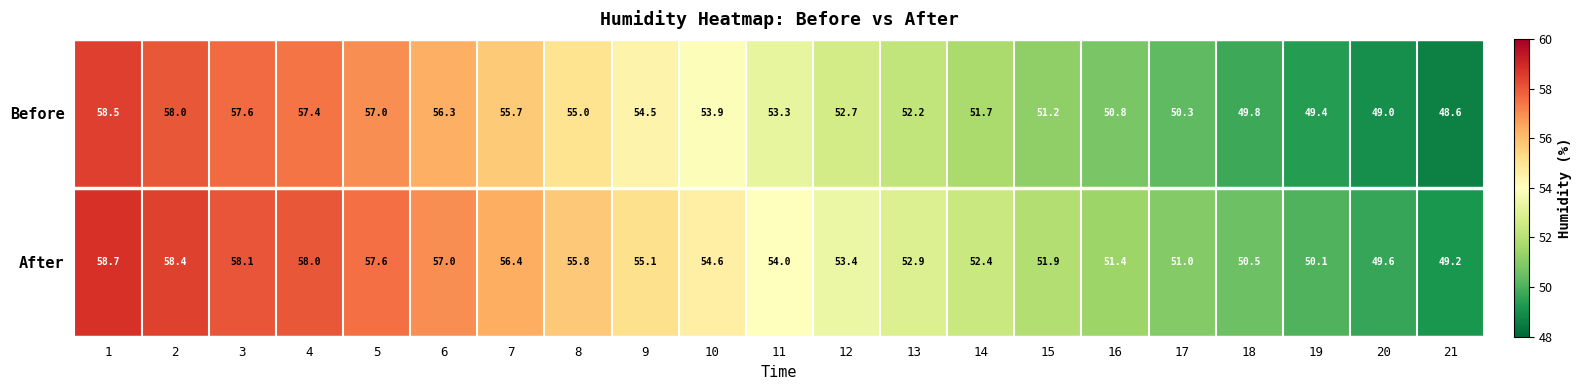

The After series shows 90.1 at 5. True or false?

False